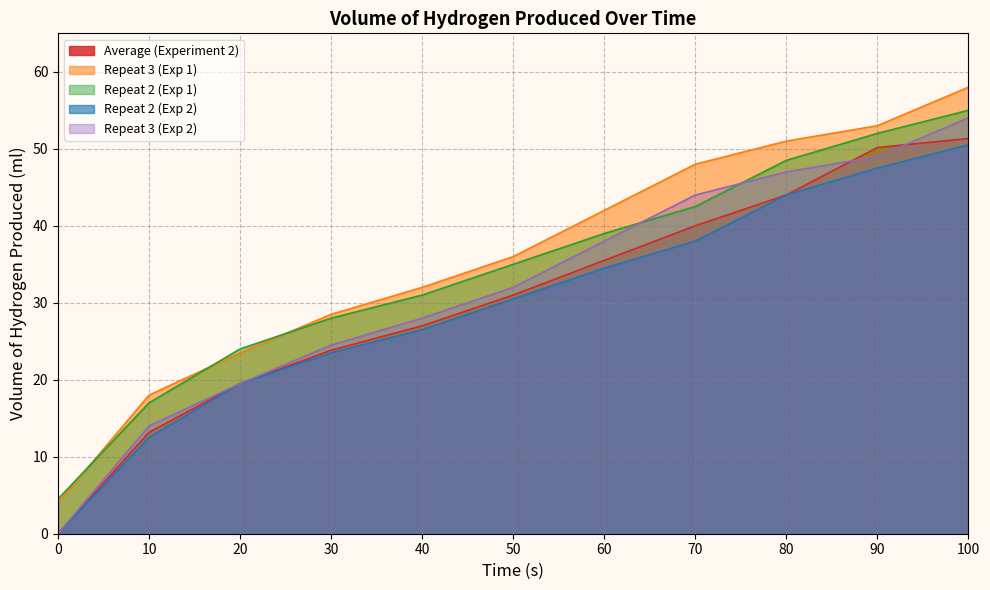

Does the chart have visible grid lines?

Yes